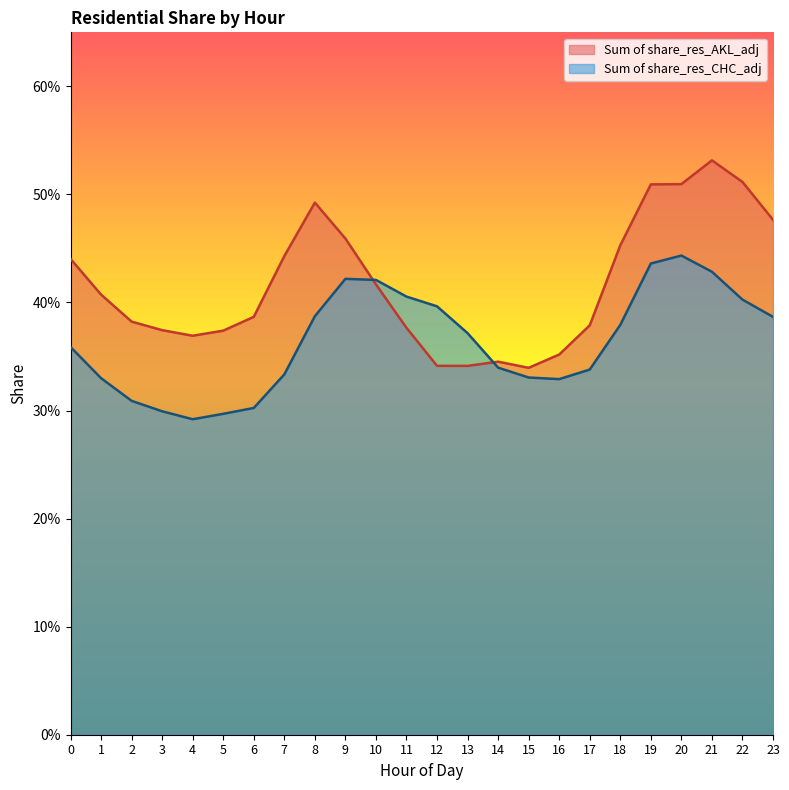

List the series in order of their peak value, highest first.

Sum of share_res_AKL_adj, Sum of share_res_CHC_adj